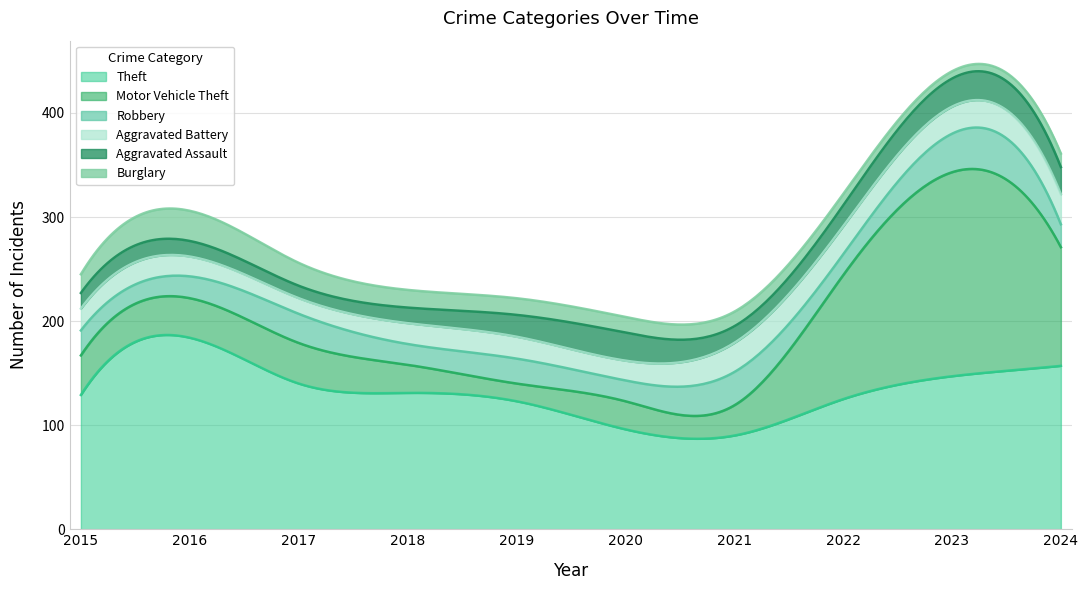

How many data points in Aggravated Assault are less than 20?

5